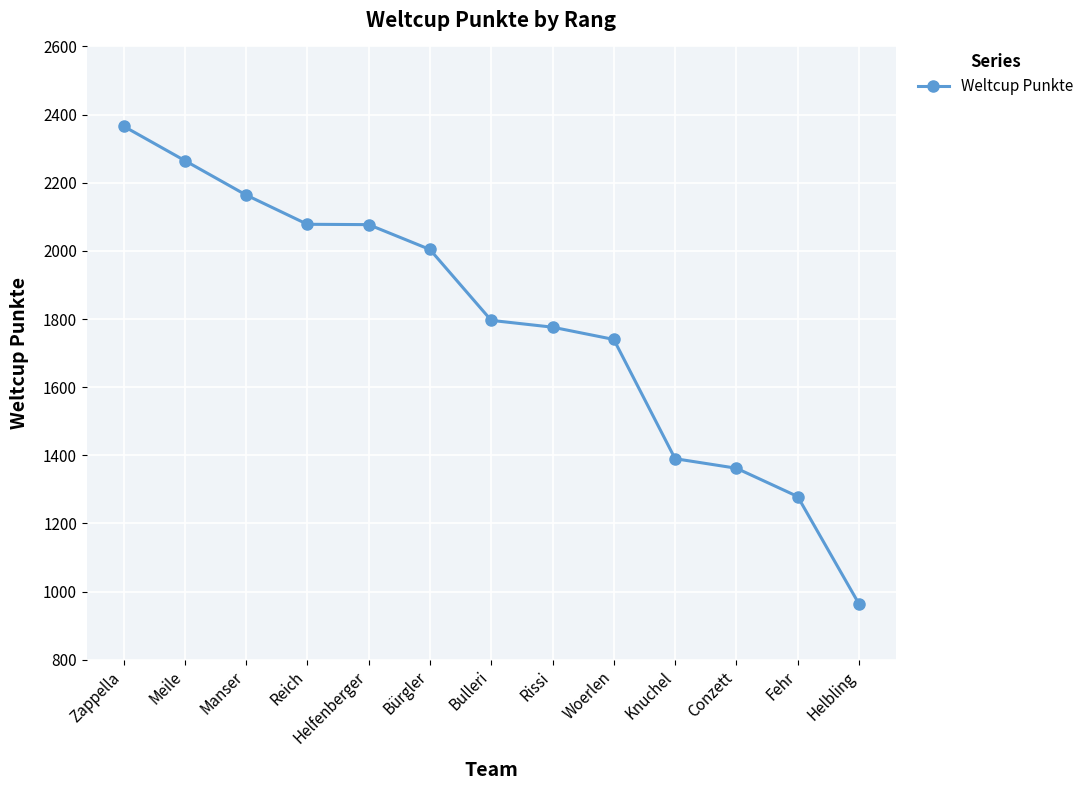

What is the greatest value displayed?

2366